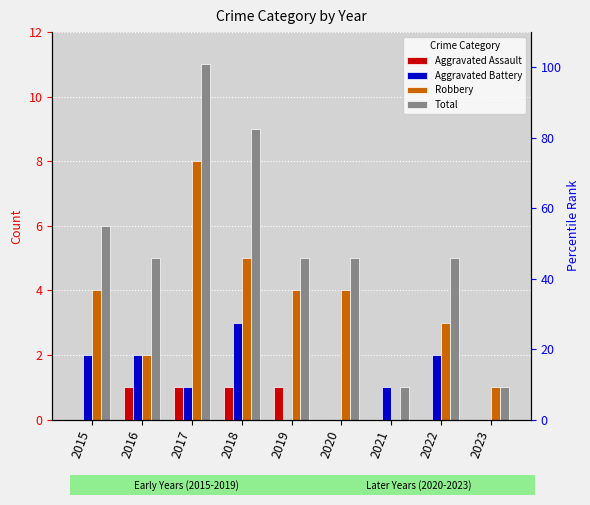

At how many categories does at least one series exceed 4?

7